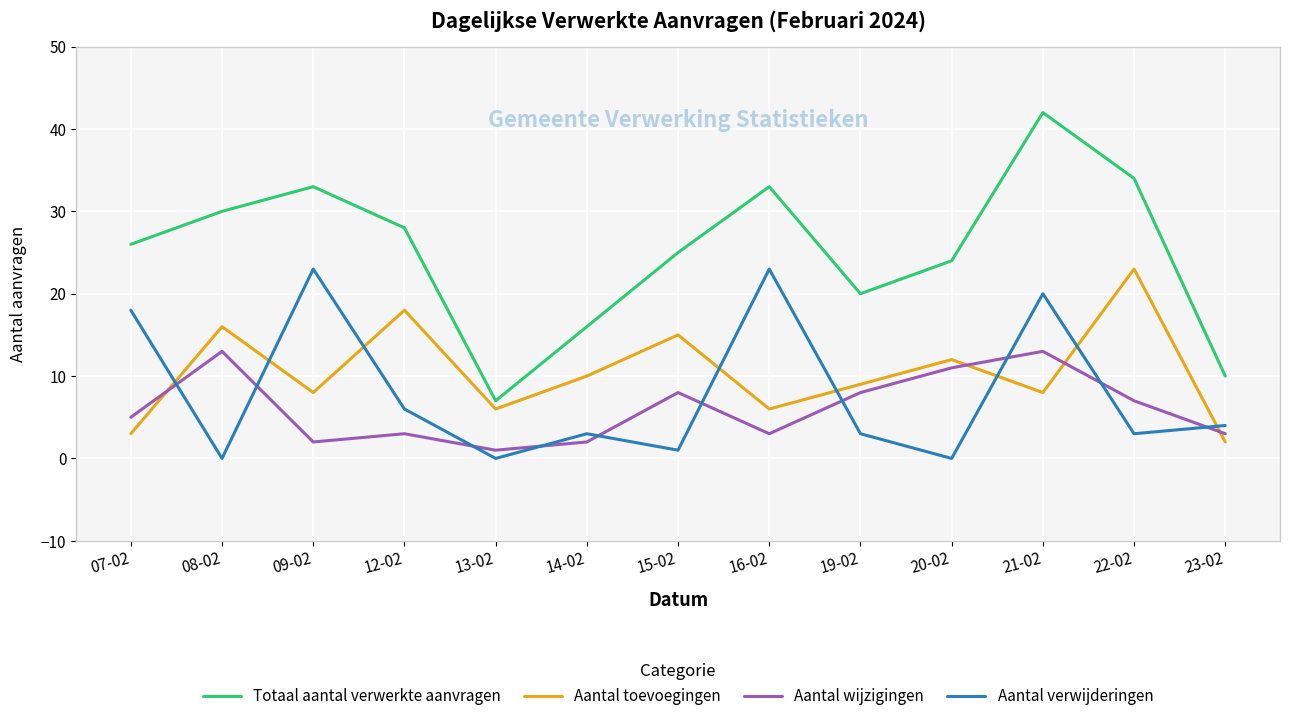

At 09-02, list the series in order from largest to smallest.

Totaal aantal verwerkte aanvragen, Aantal verwijderingen, Aantal toevoegingen, Aantal wijzigingen